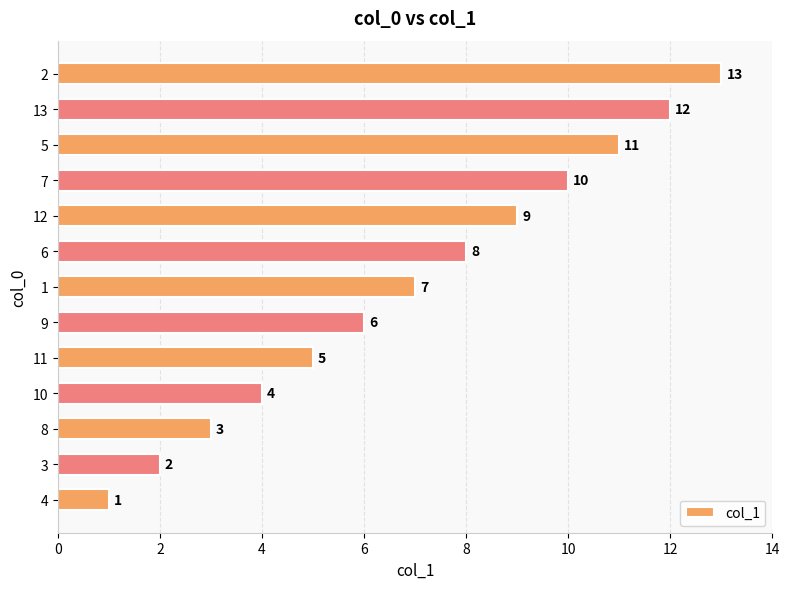

What is the average value?

7